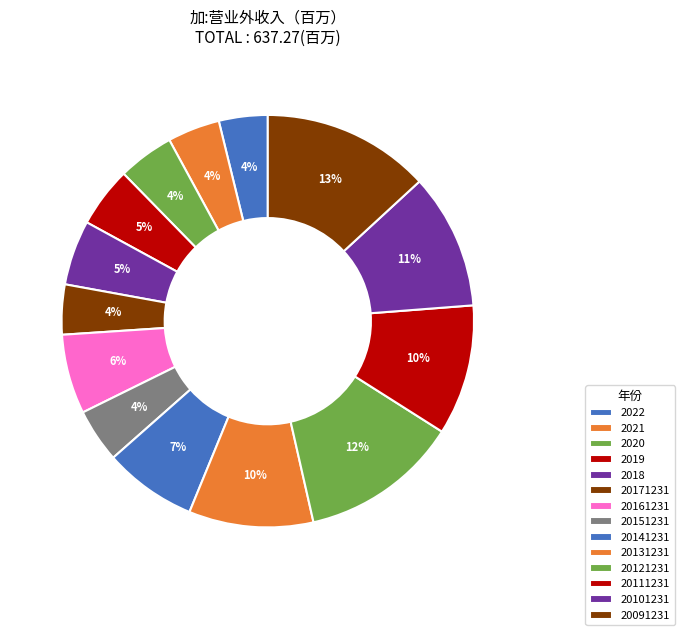

Count the number of slices in the pie.

14